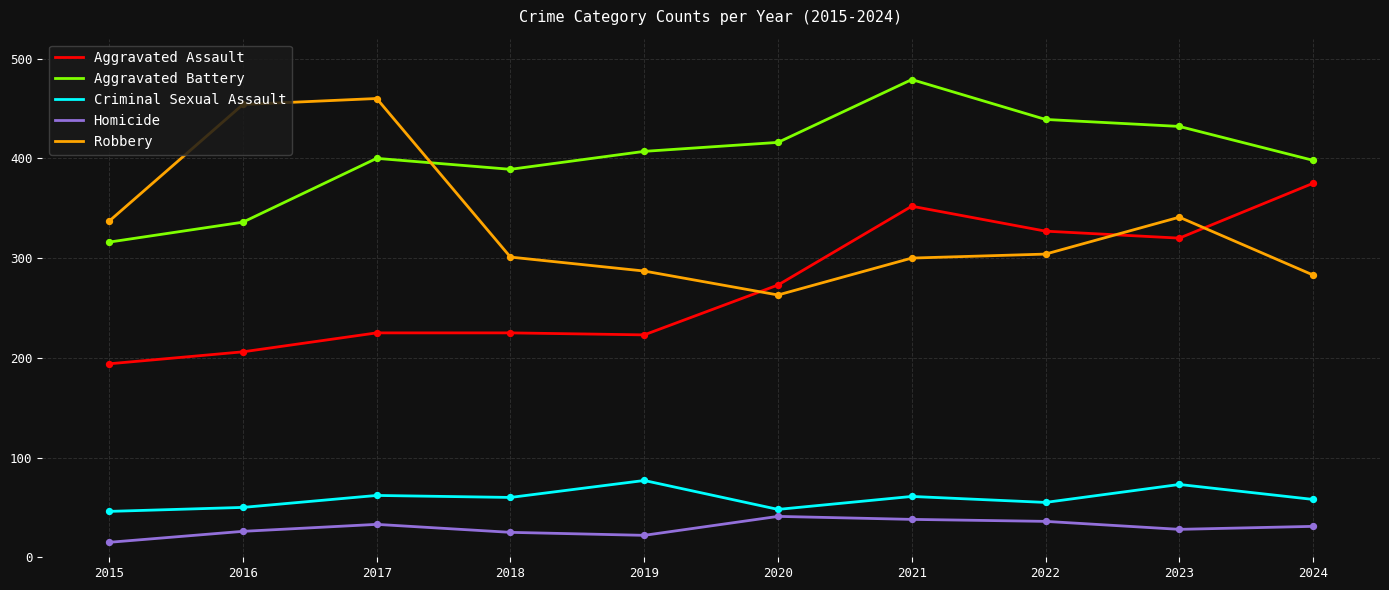

What is the spread (max minus min) of values at 2019?

385